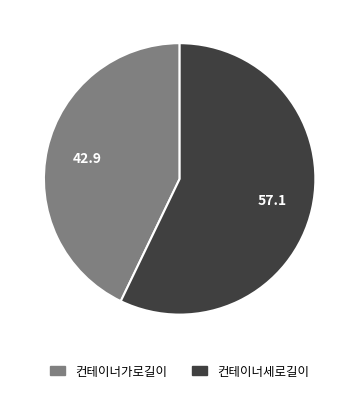

Do 컨테이너가로길이 and 컨테이너세로길이 together represent more than half of the pie?

Yes